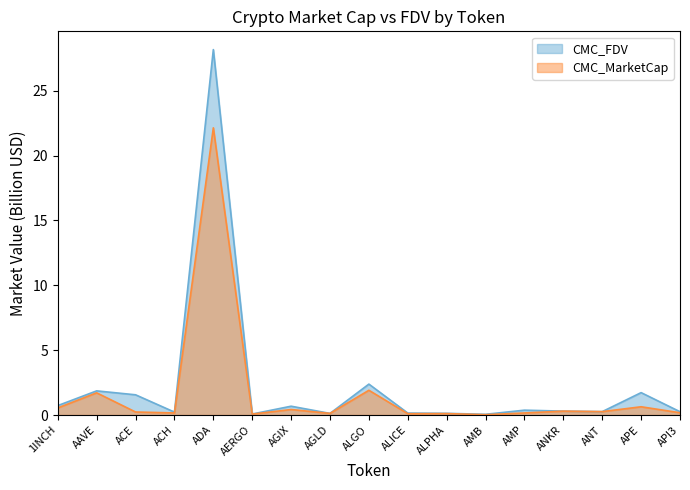

Which series changed the most between ADA and ALGO?

CMC_FDV